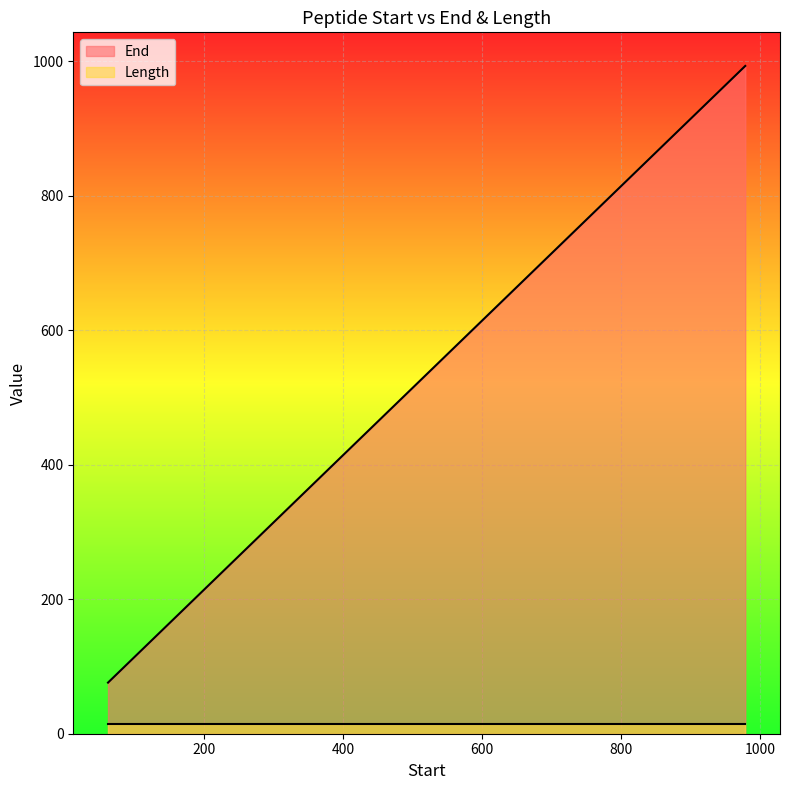

Count the number of categories in the chart.

3